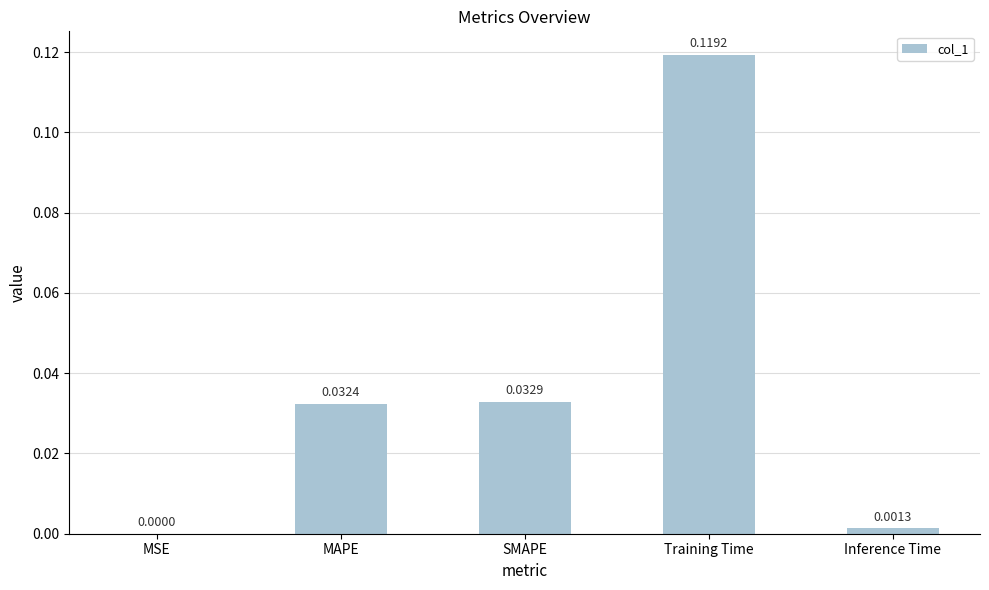

Between Inference Time and MSE, which is larger?

Inference Time